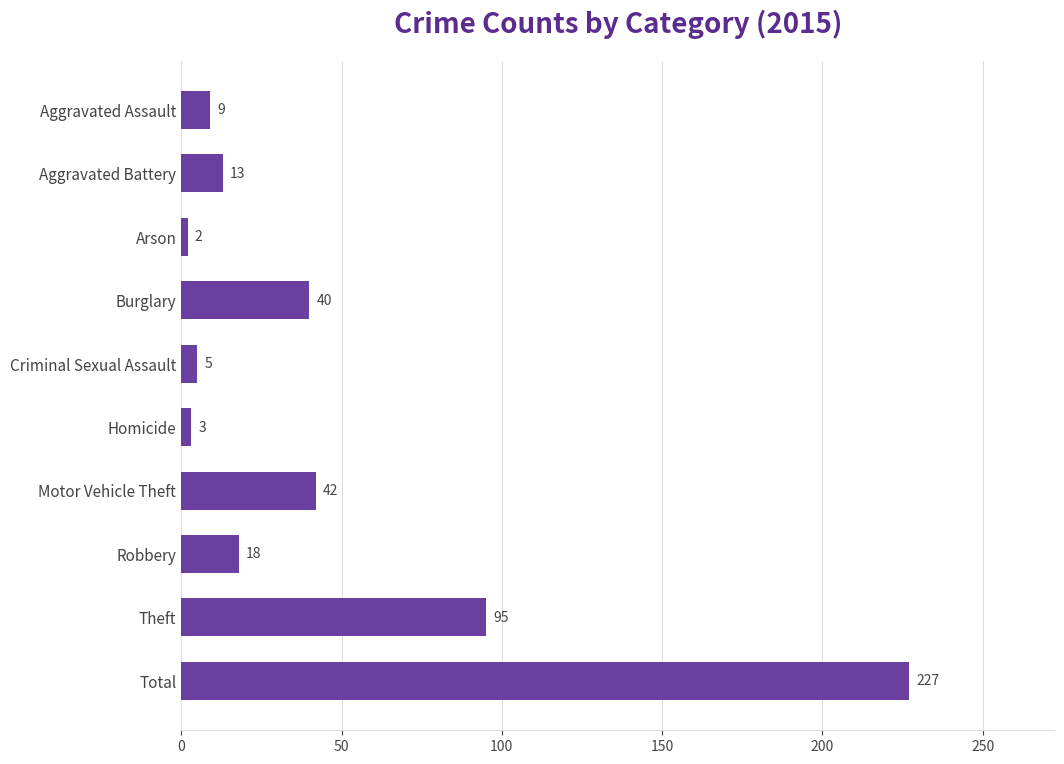

Which label corresponds to the largest value in the chart?

Total